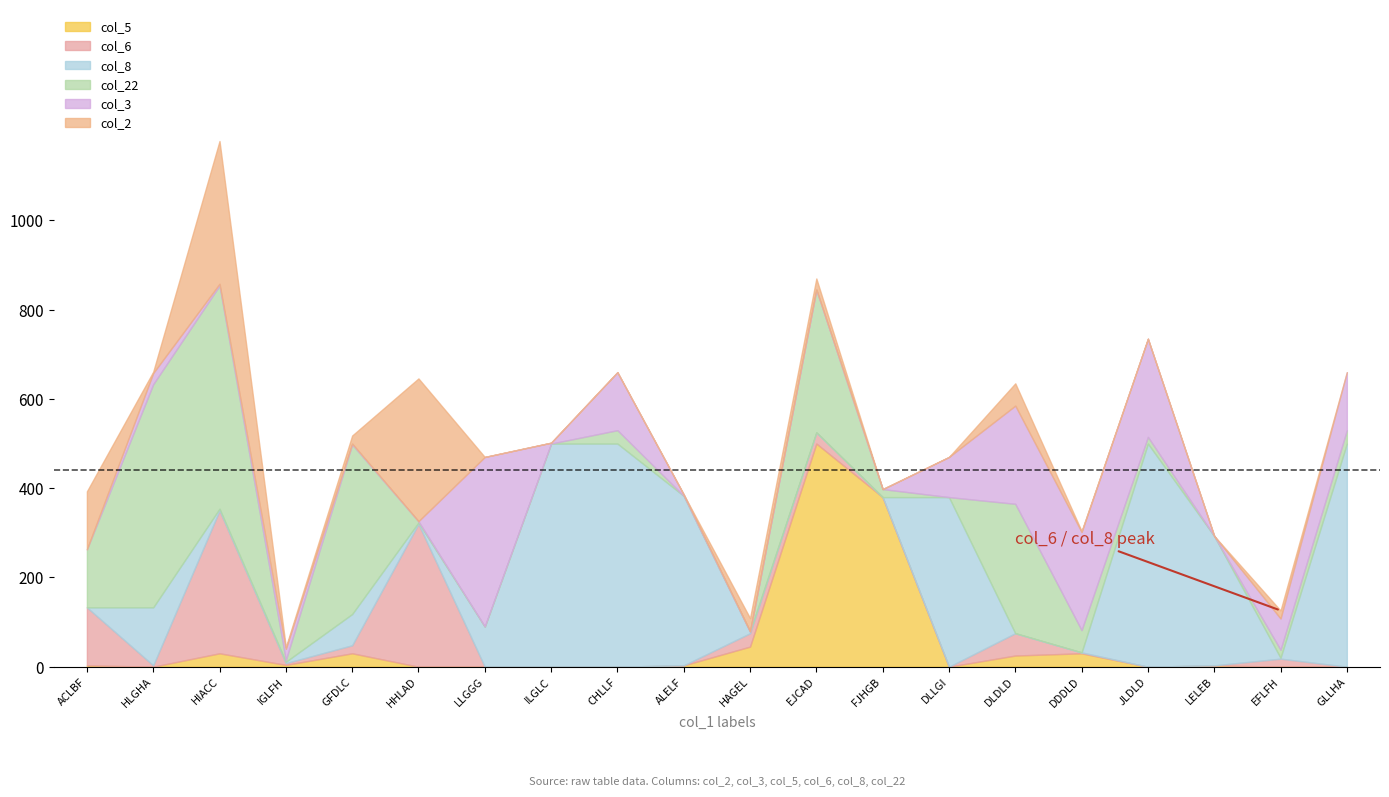

The col_22 series shows 202 at DLDLD. True or false?

False